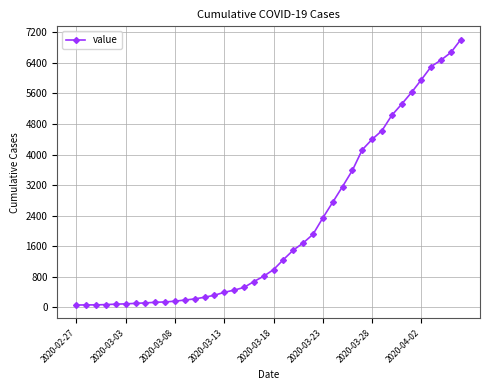

What is the greatest value displayed?

7009